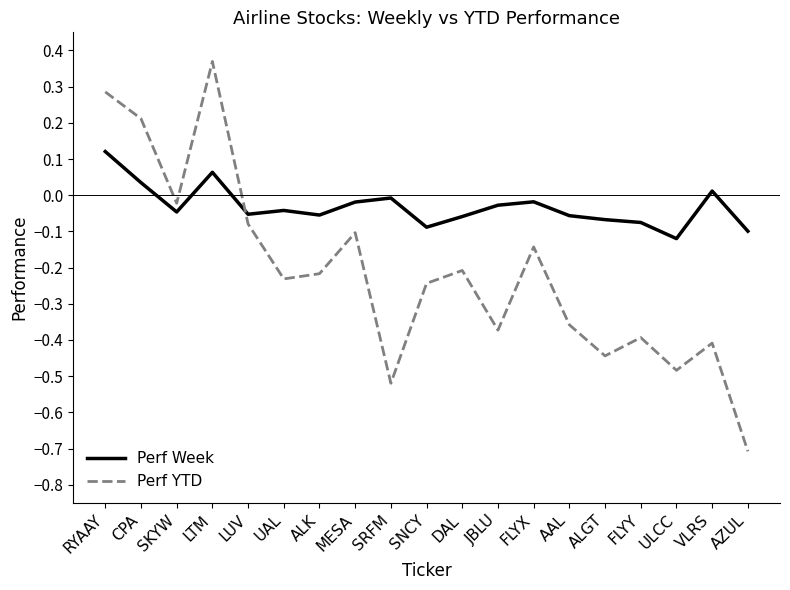

Between CPA and SRFM, which series saw the biggest shift?

Perf YTD